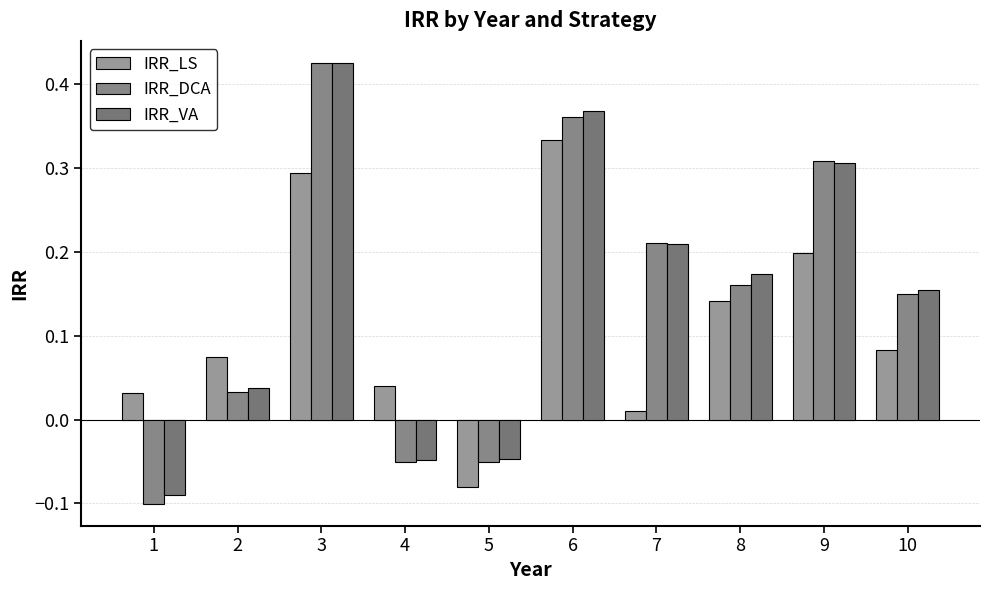

Which series has the widest spread of values?

IRR_DCA